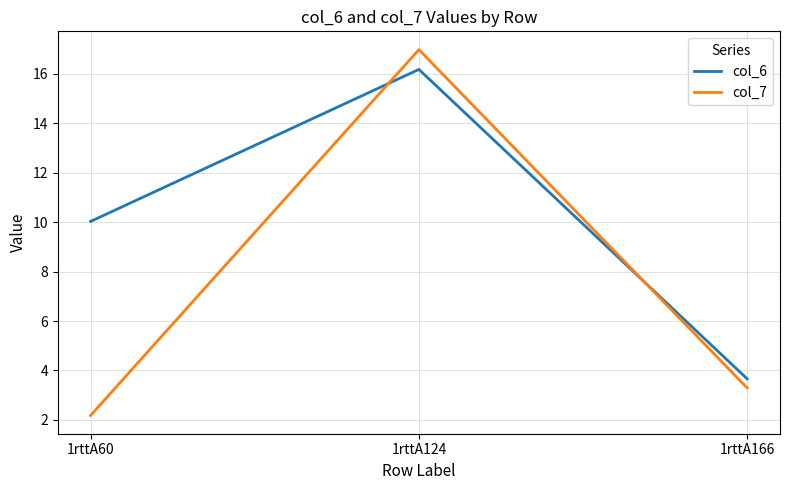

How many distinct data groups are displayed?

2